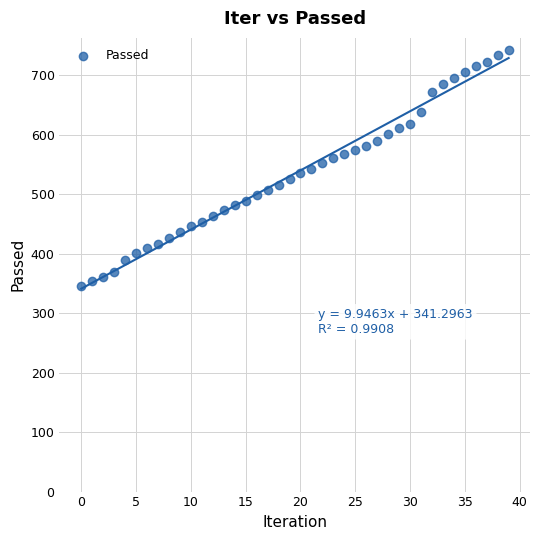

What is the range of Y values (max minus min)?

398